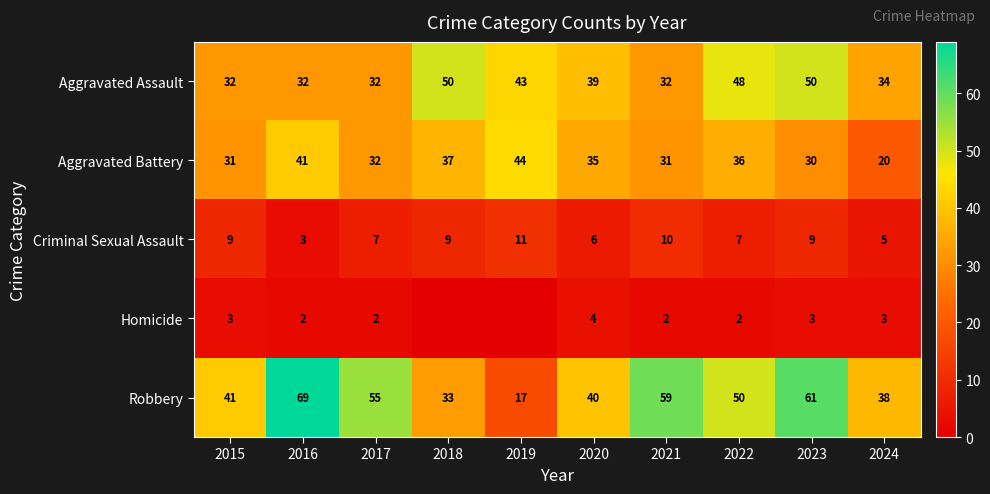

What is the highest value of the Aggravated Assault series?

50